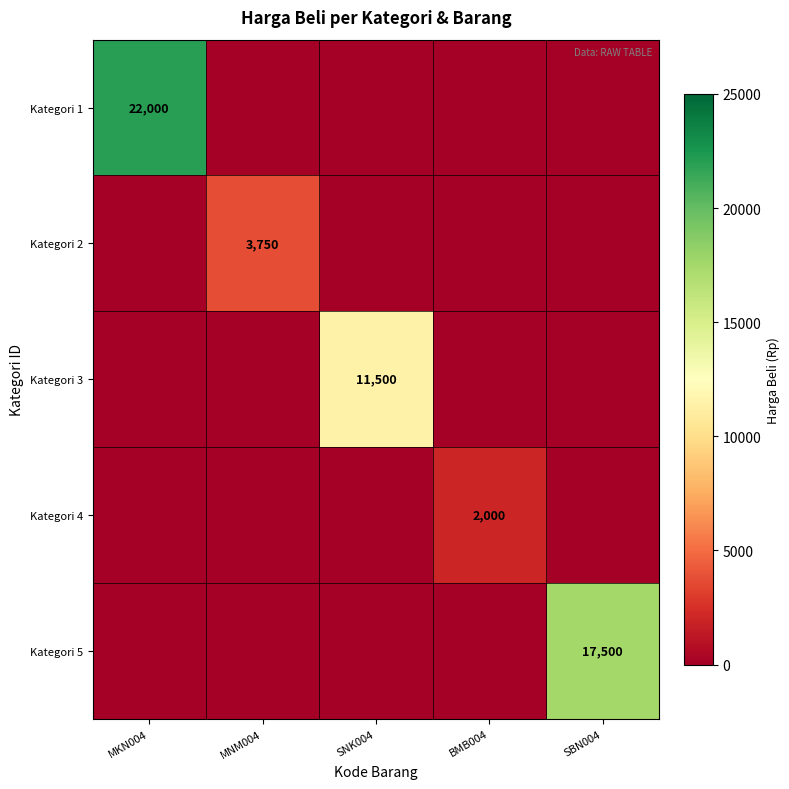

The Kategori 3 series shows 6418 at SNK004. True or false?

False